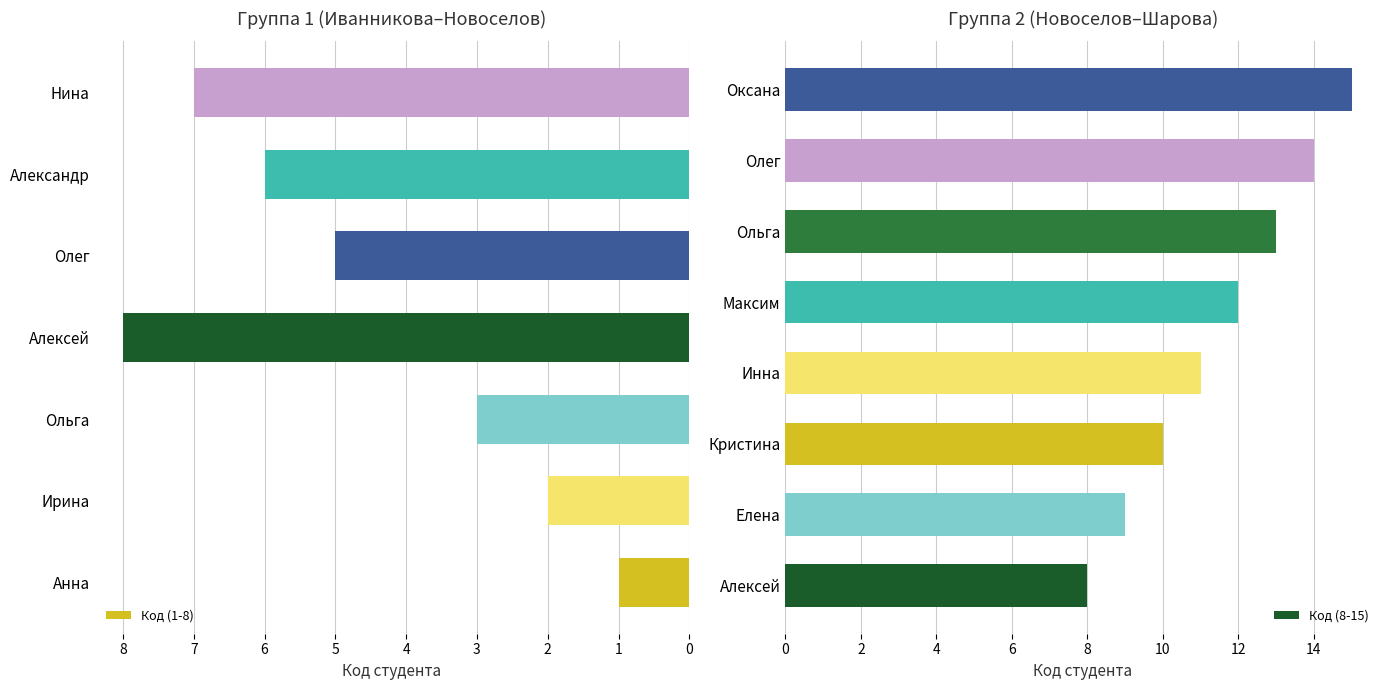

The Код (8-15) series shows 13 at Ольга. True or false?

True